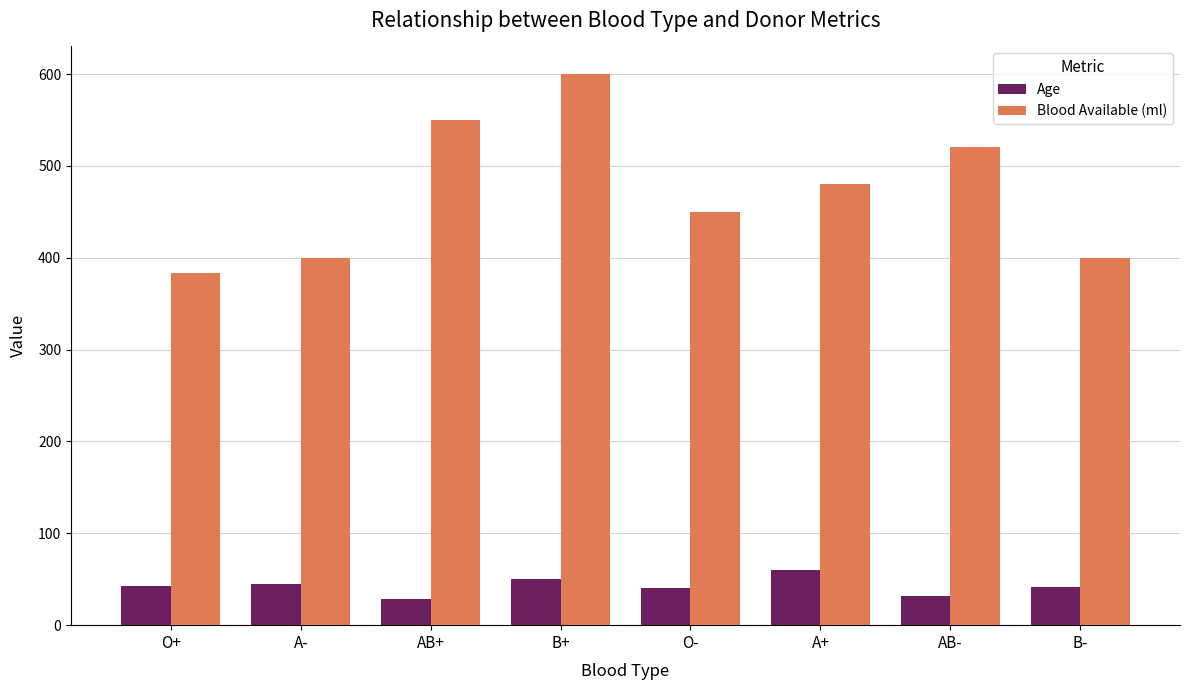

What is the difference between the maximum and minimum values in the Age series?

32.0